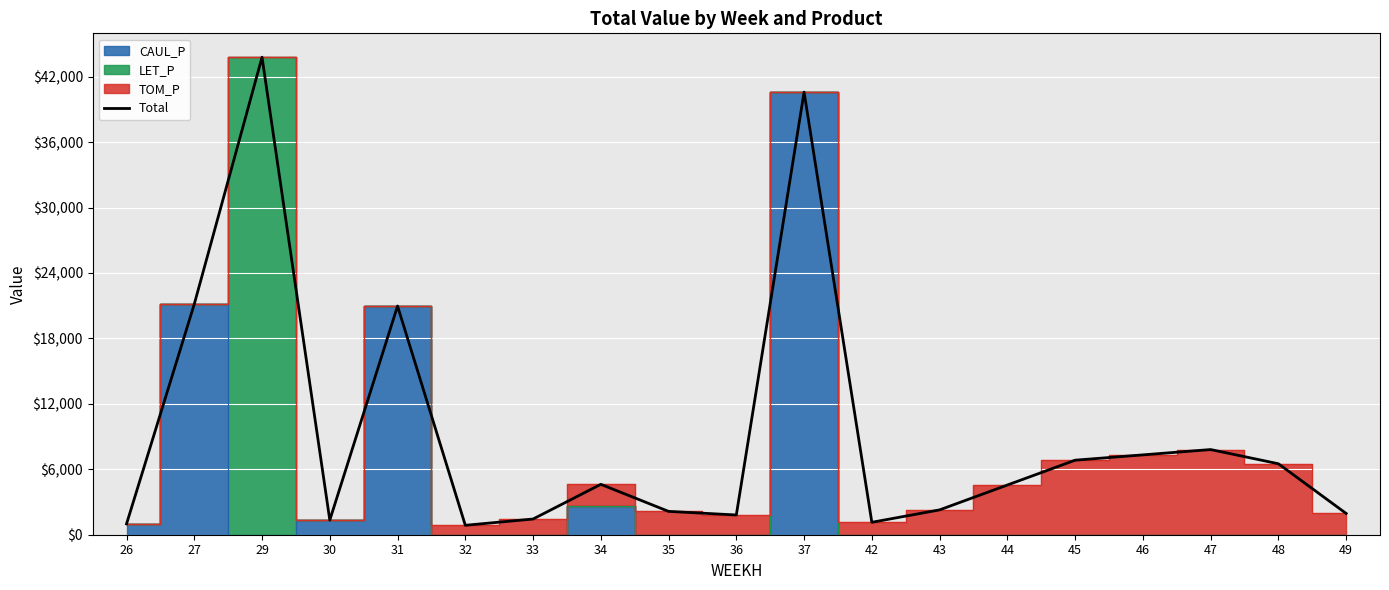

Where is the first local maximum?

29